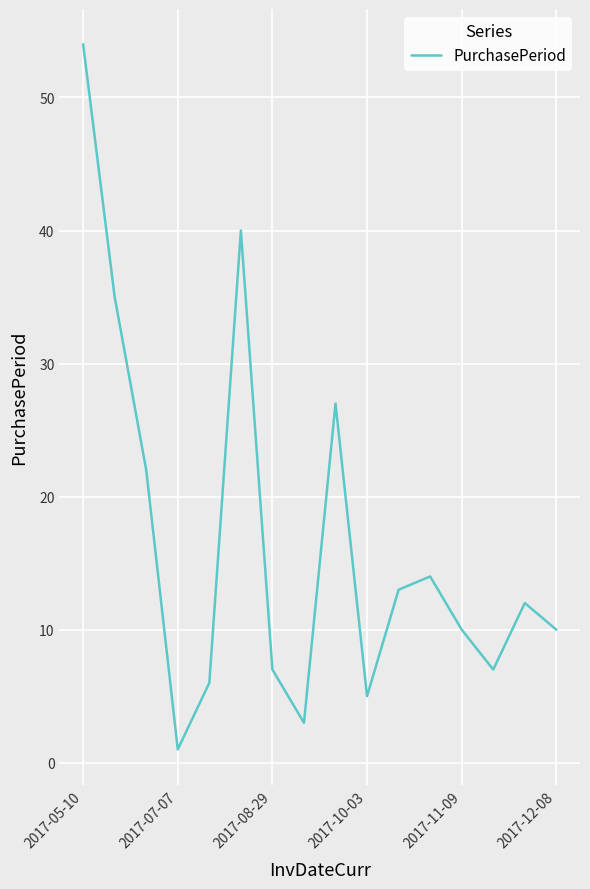

What is the greatest value displayed?

54